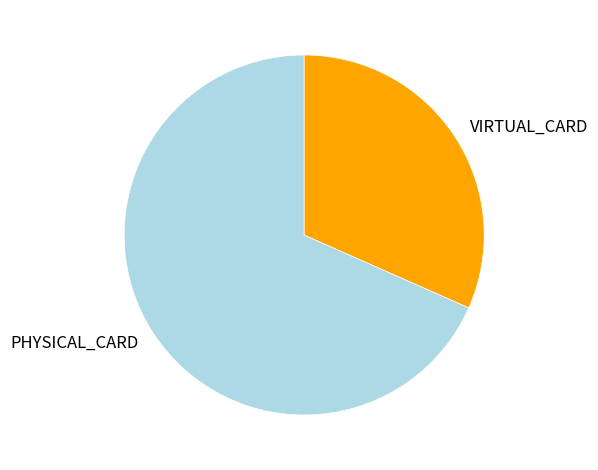

Rank the categories by value from lowest to highest.

VIRTUAL_CARD, PHYSICAL_CARD